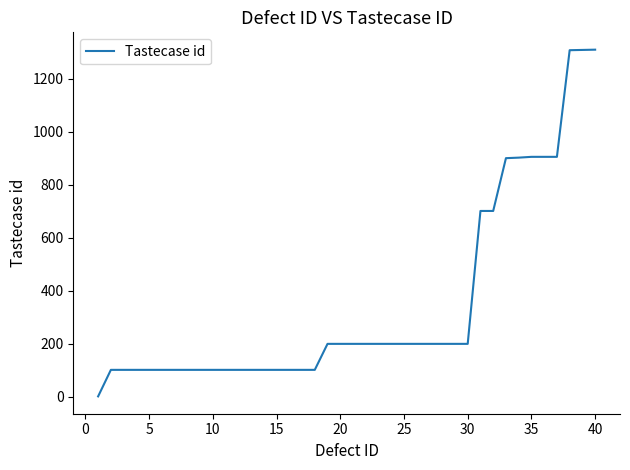

What is the difference between the maximum and minimum values?

1307